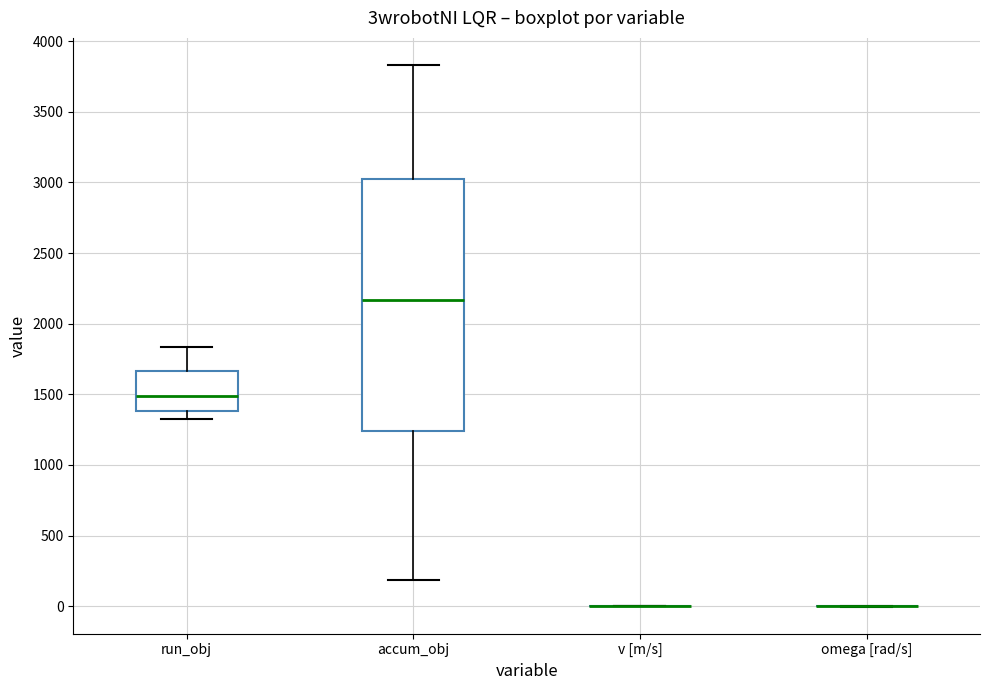

Reading left to right, read every box against the y-axis: the position of its median line, the range the box covers, and the ends of its whiskers. The values are not printed on the chart, so give them approximately, as read against the axis.

run_obj: median 1500, box 1400 to 1650, whiskers 1350 to 1850
accum_obj: median 2150, box 1250 to 3000, whiskers 200 to 3850
v [m/s]: box collapsed to a line at 0, whiskers 0 to 0
omega [rad/s]: box collapsed to a line at 0, whiskers 0 to 0